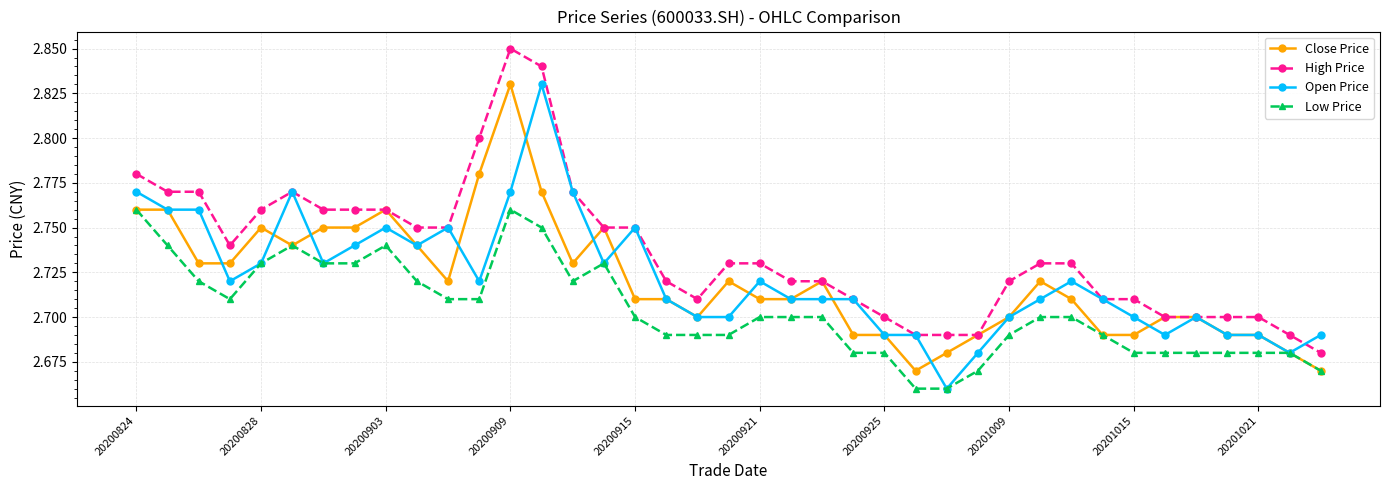

True or false: Open Price has more than 1 points higher than both neighbors.

True